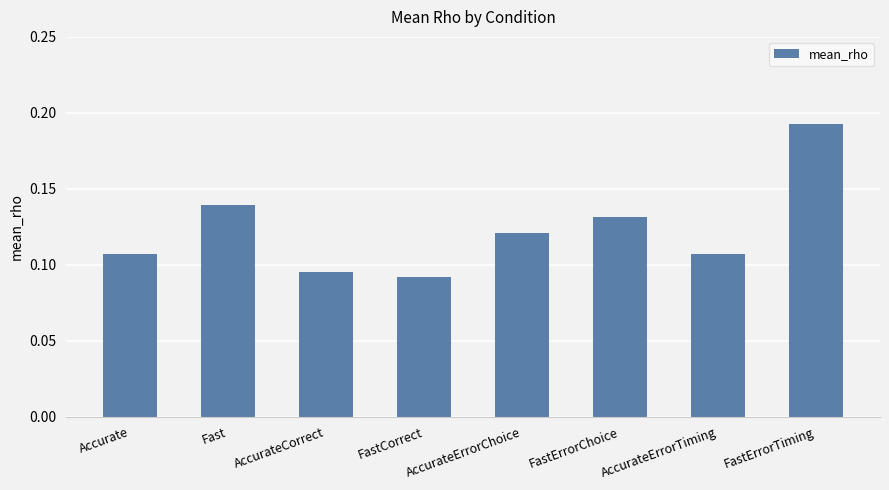

What position from the right is Accurate?

8